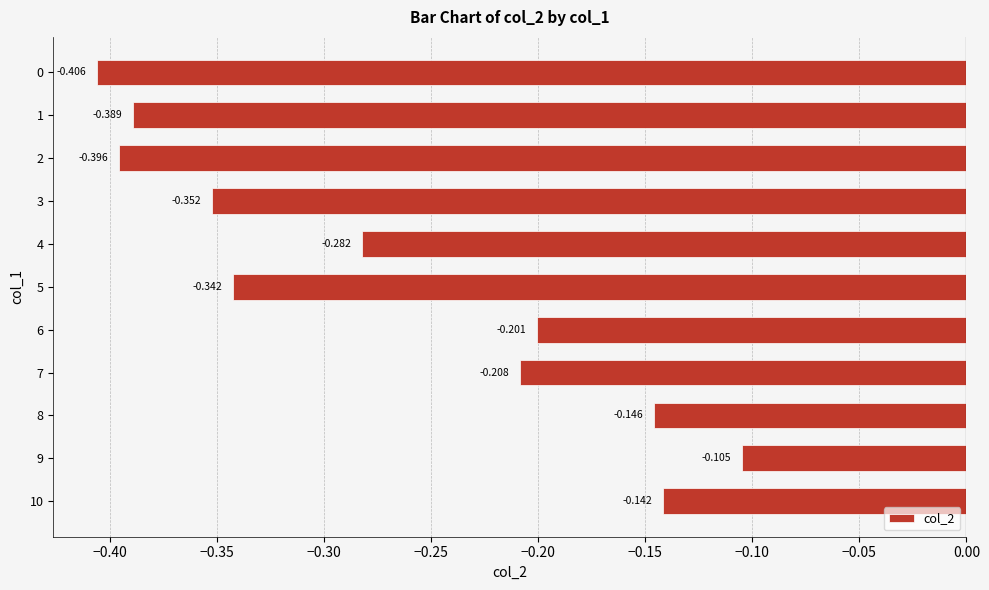

Count the number of categories in the chart.

11